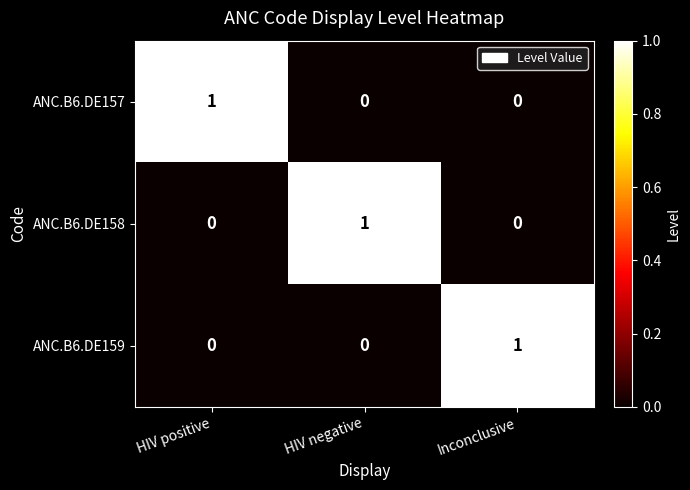

What is the difference between the highest and lowest values at HIV negative?

1